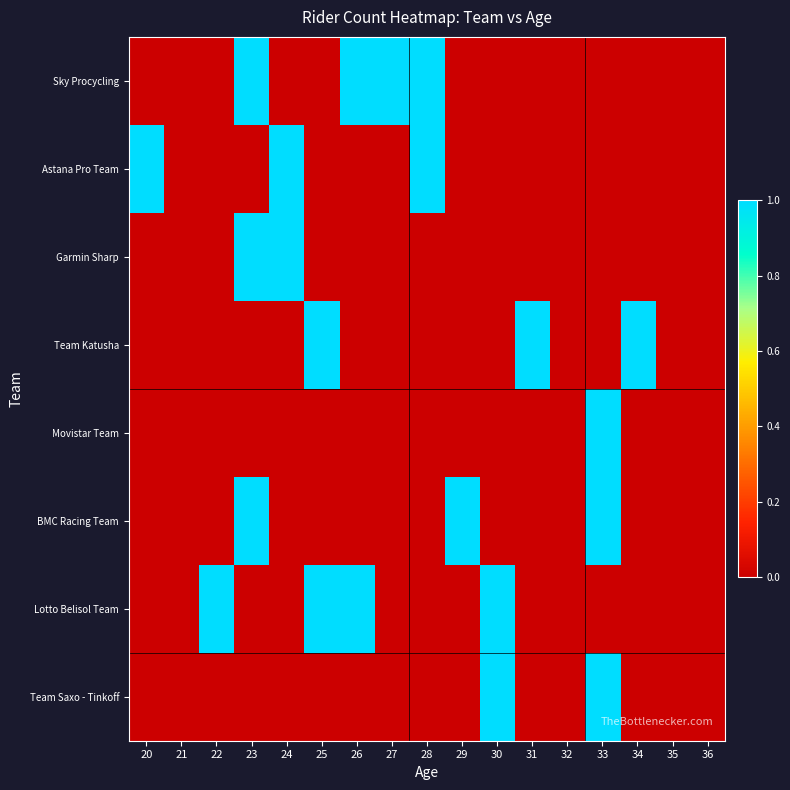

Rank the series by their maximum value, from lowest to highest.

Sky Procycling, Astana Pro Team, Garmin Sharp, Team Katusha, Movistar Team, BMC Racing Team, Lotto Belisol Team, Team Saxo - Tinkoff